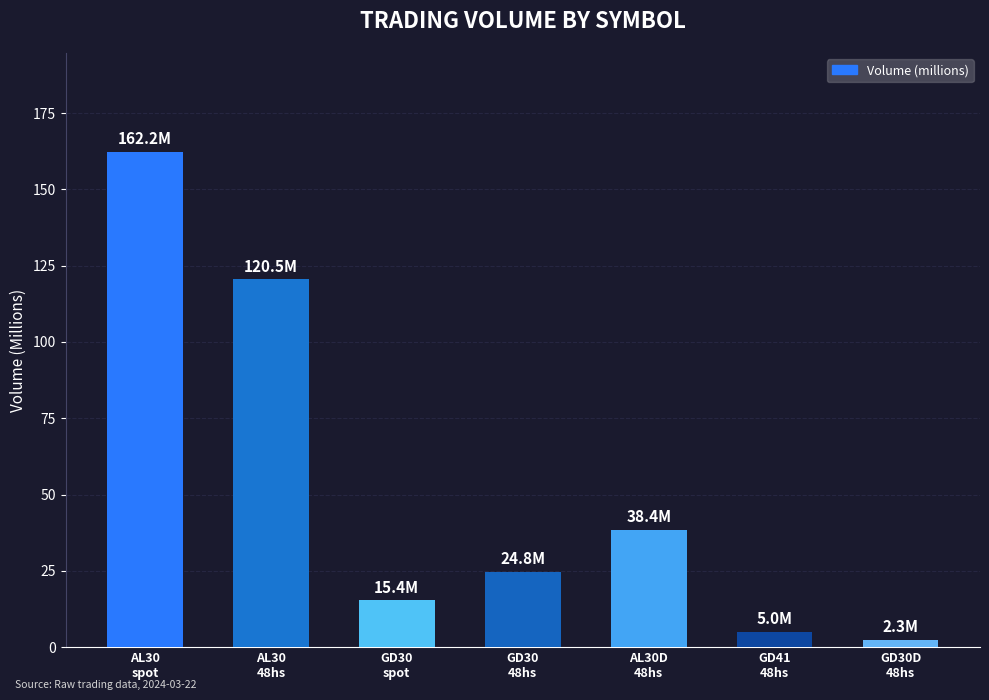

What is the difference between the maximum and minimum values?

159.9